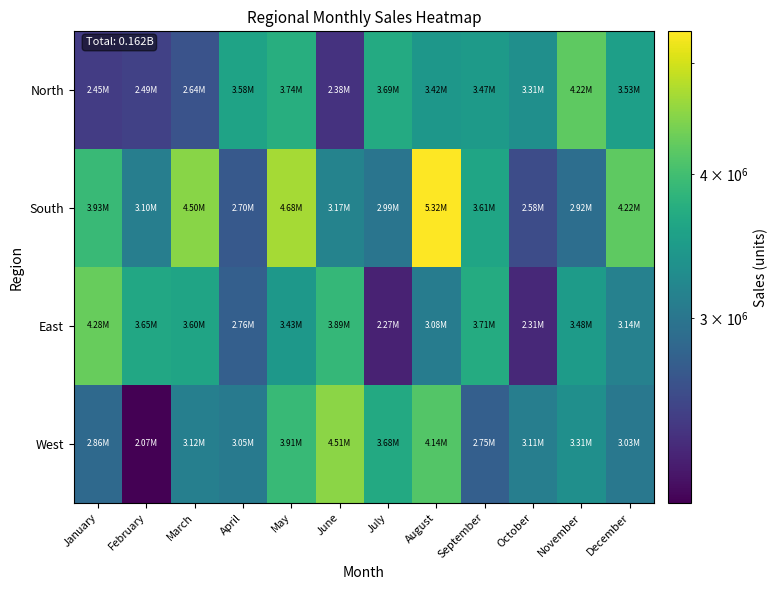

Reading right to left, list all the values displayed in this chart.

North: December=3526500	November=4215900	October=3314300	September=3469700	August=3419800	July=3694900	June=2377200	May=3739100	April=3581300	March=2641400	February=2490800	January=2452100
South: December=4215700	November=2918400	October=2581200	September=3608200	August=5323000	July=2991700	June=3167100	May=4679700	April=2701200	March=4502000	February=3099700	January=3932400
East: December=3140000	November=3484400	October=2313400	September=3706000	August=3080100	July=2271100	June=3887900	May=3429100	April=2757200	March=3601100	February=3654400	January=4280700
West: December=3029800	November=3313900	October=3106600	September=2754300	August=4137900	July=3679200	June=4514500	May=3914900	April=3052300	March=3118000	February=2074400	January=2858500